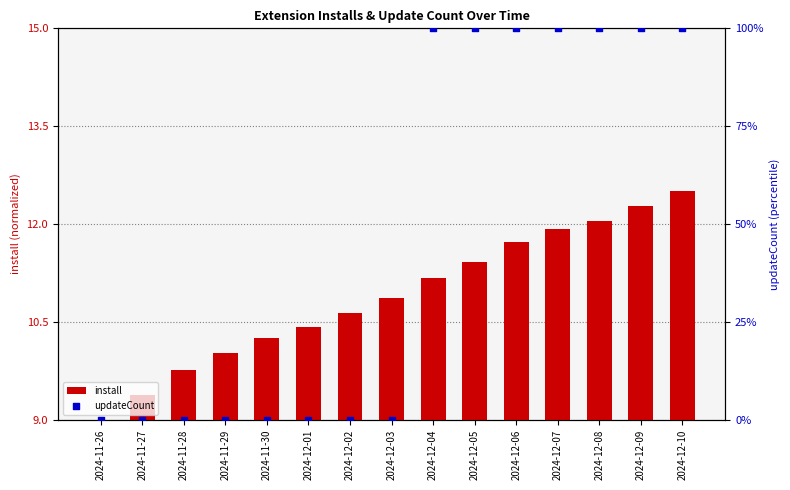

Is the value of updateCount at 2024-12-10 greater than the value of install at 2024-12-02?

Yes